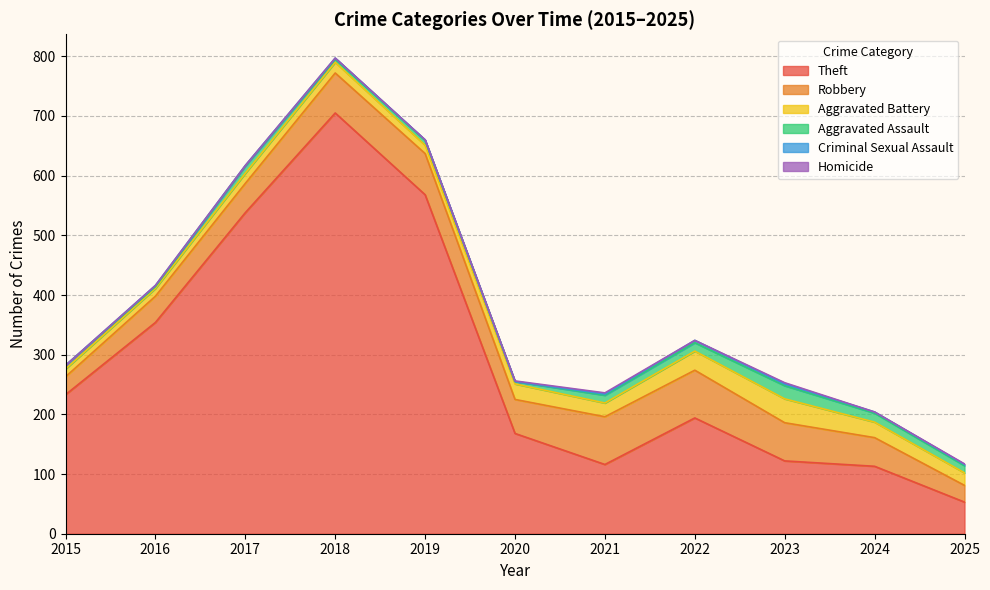

True or false: Homicide and Aggravated Battery intersect in this chart.

False